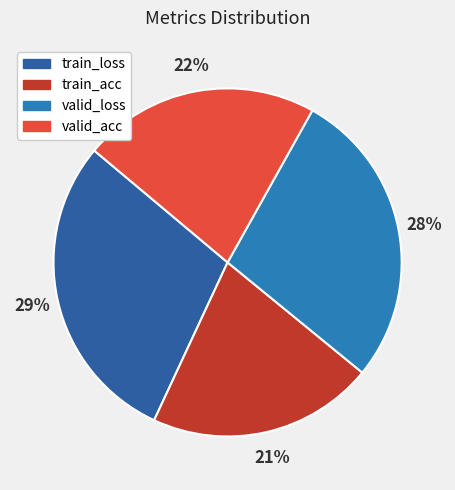

Does valid_loss account for over 50% of the chart?

No